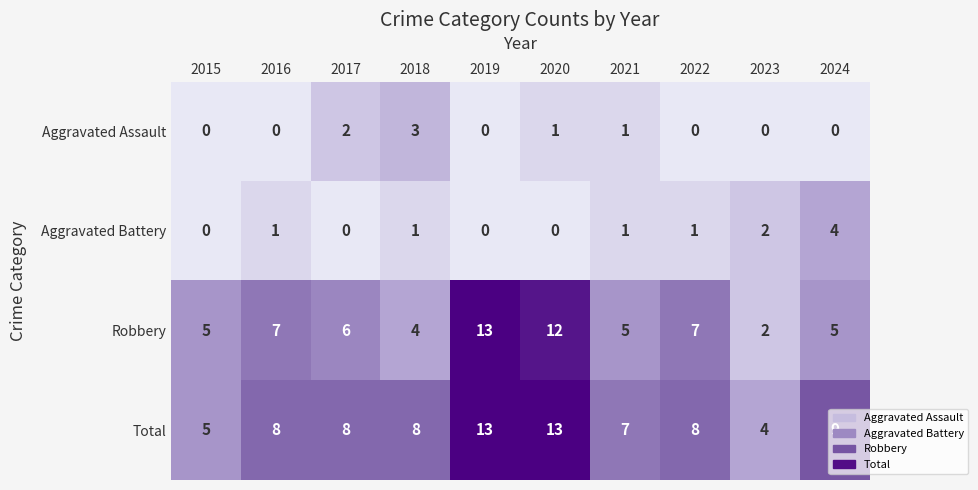

Which series has the largest total across all categories?

Total